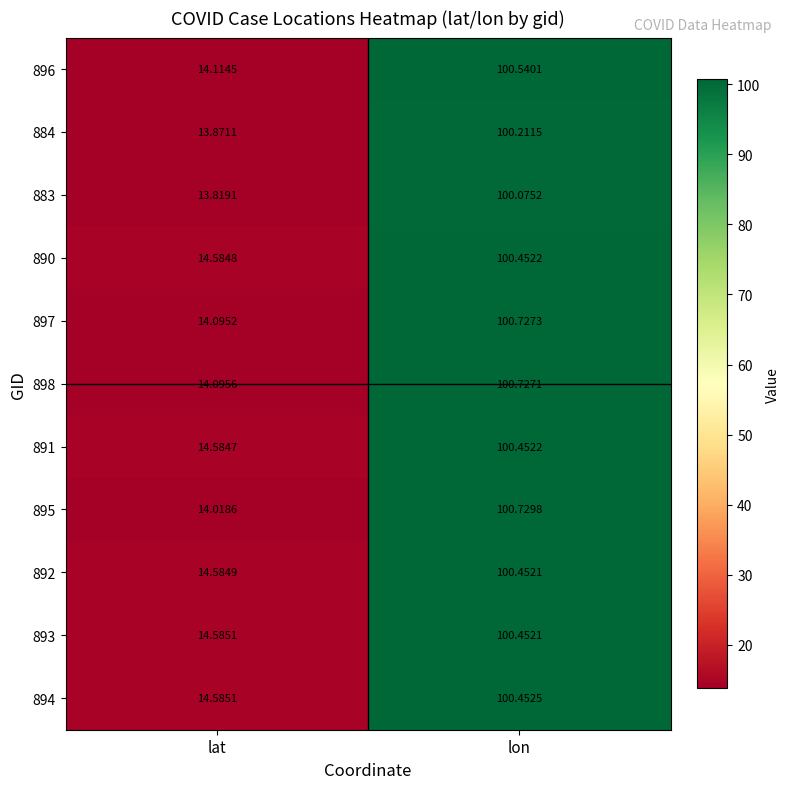

At which category is the sum across all series the highest?

lon